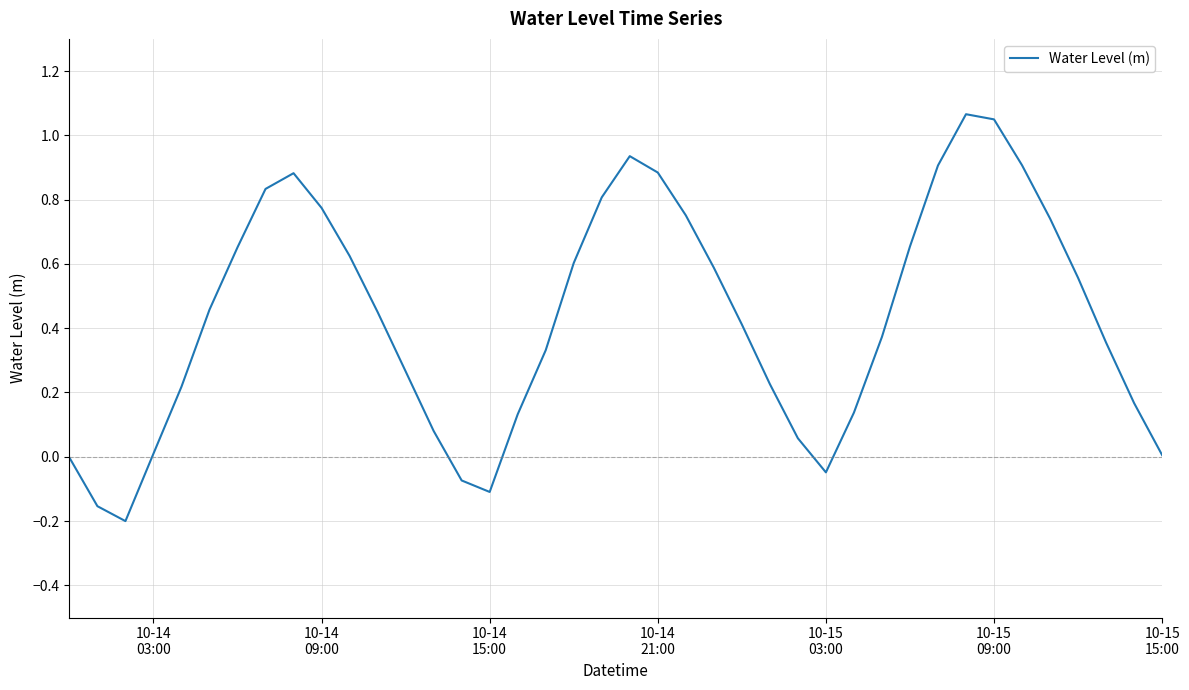

What is the difference between the maximum and minimum values?

1.3